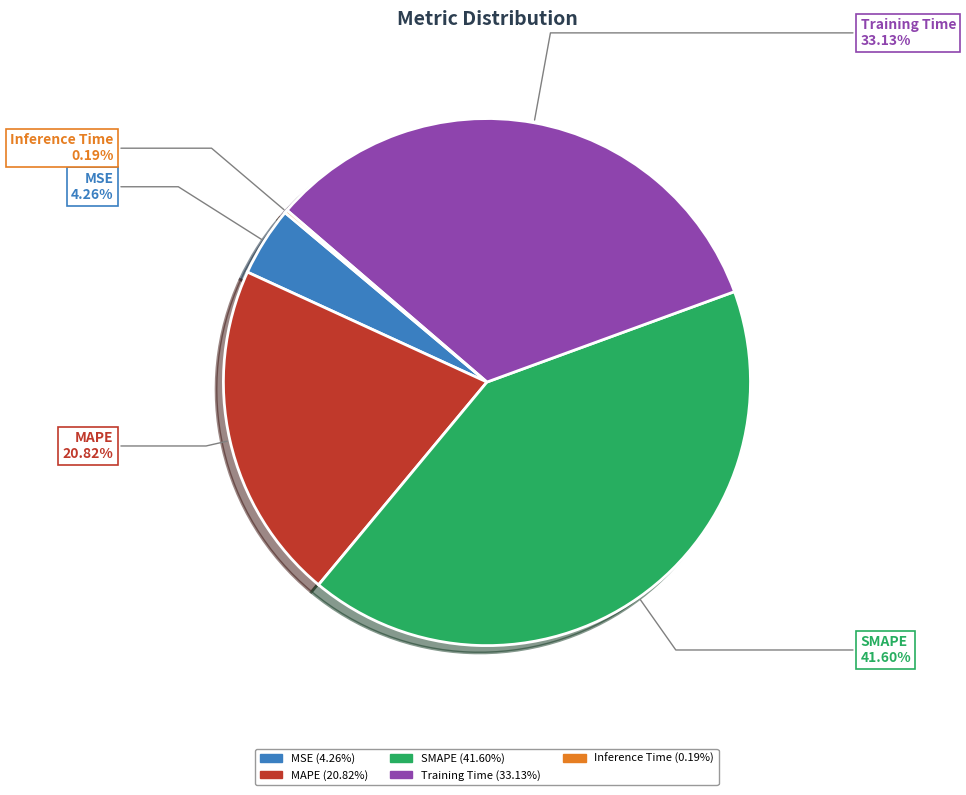

What percentage is the Training Time slice, to the nearest percent?

33%